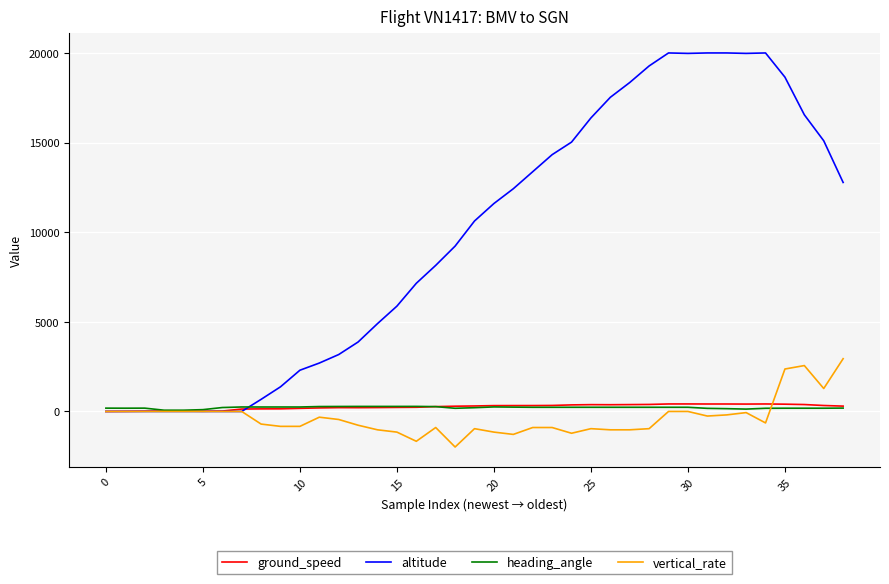

Which series has the largest range (max minus min)?

altitude